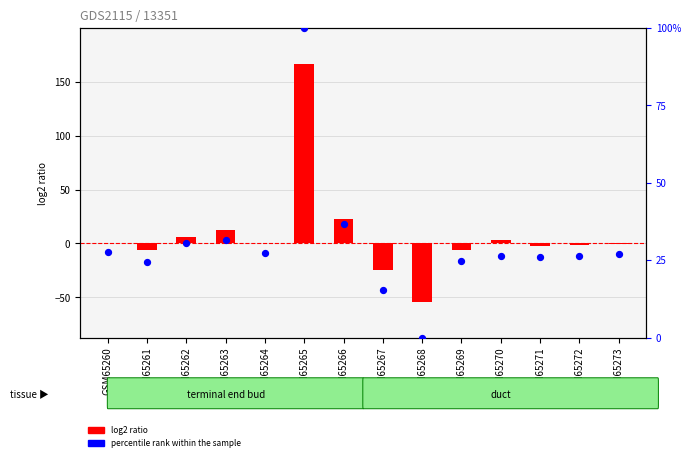

What is the total value across all series at GSM65260?

28.5